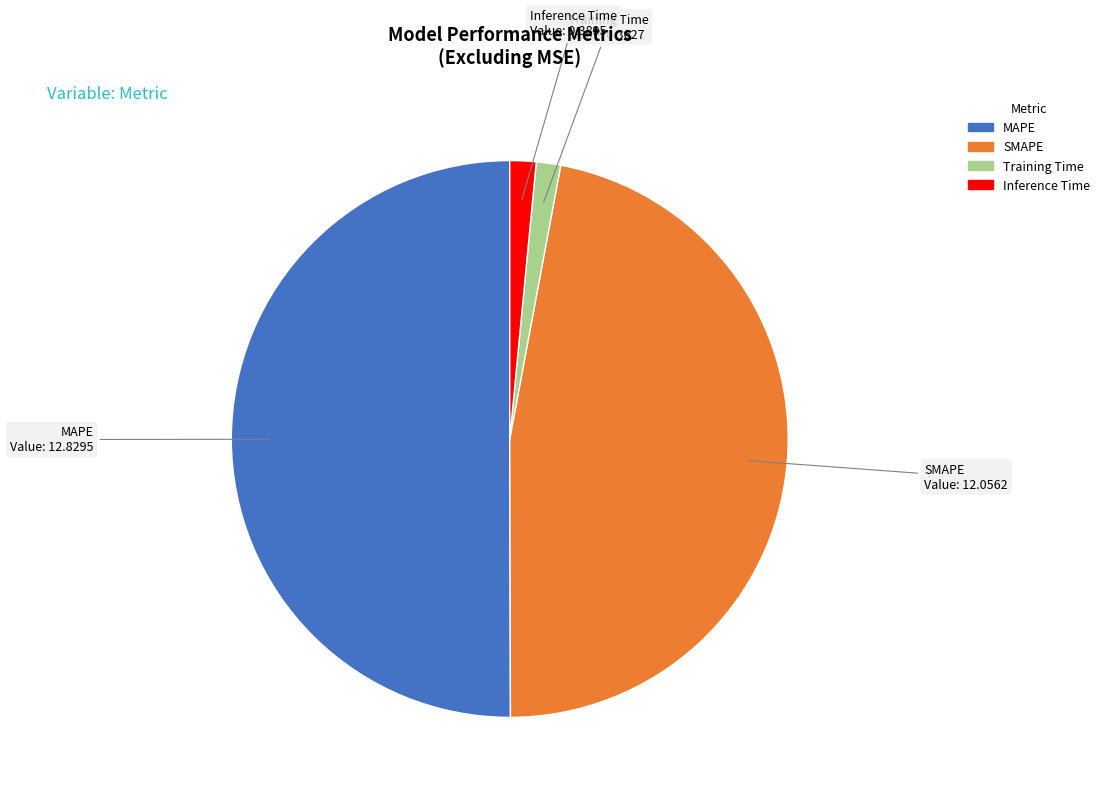

Combined, do SMAPE and MAPE account for over 50%?

Yes